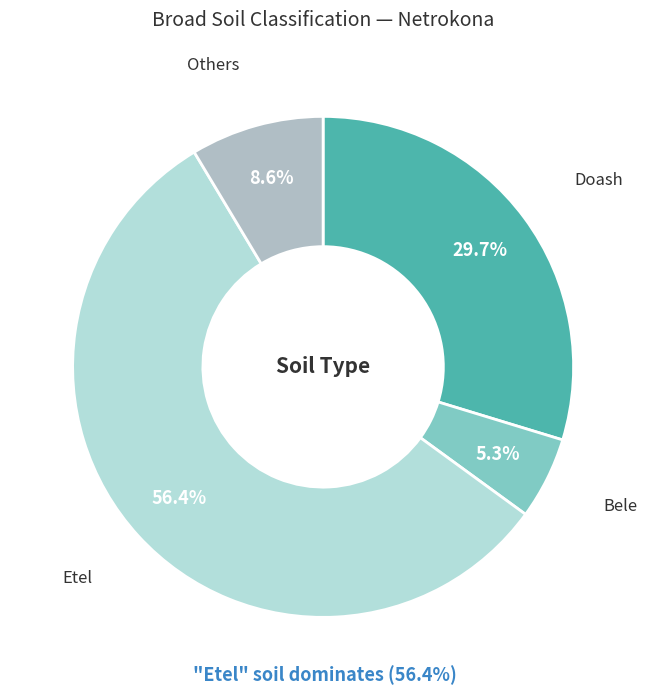

Which slice represents more than half of the pie?

Etel